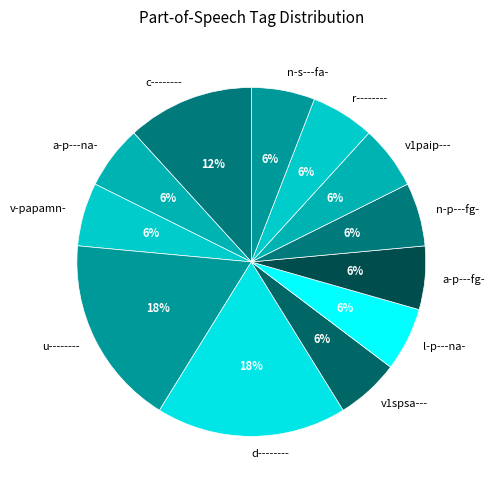

Combined, do r-------- and a-p---na- account for over 50%?

No